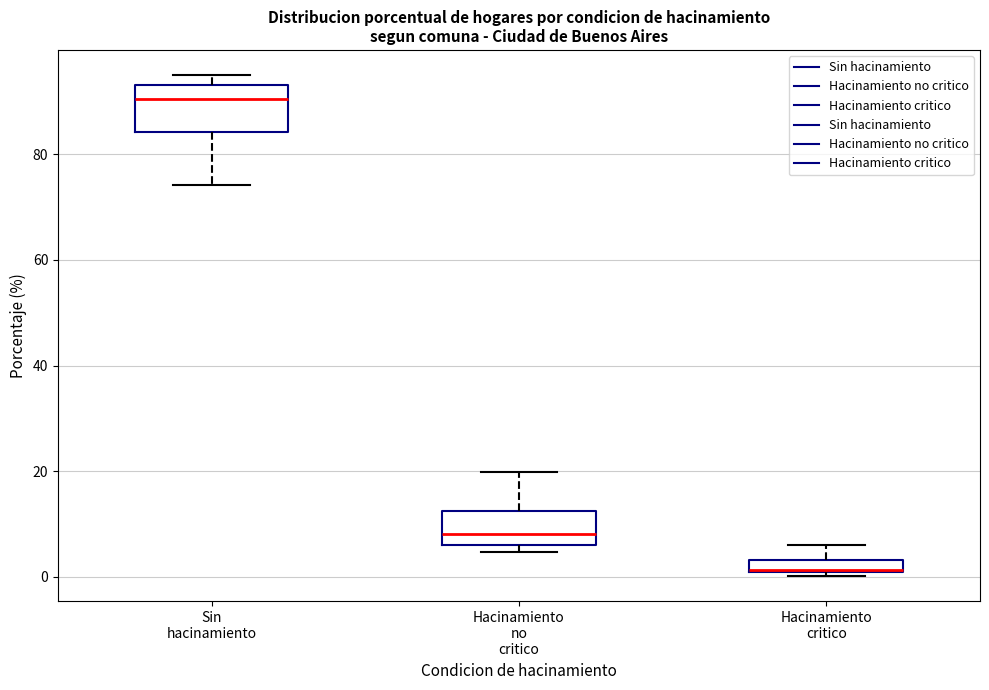

Which box is the tallest, from its lower edge to its upper edge?

Sin hacinamiento